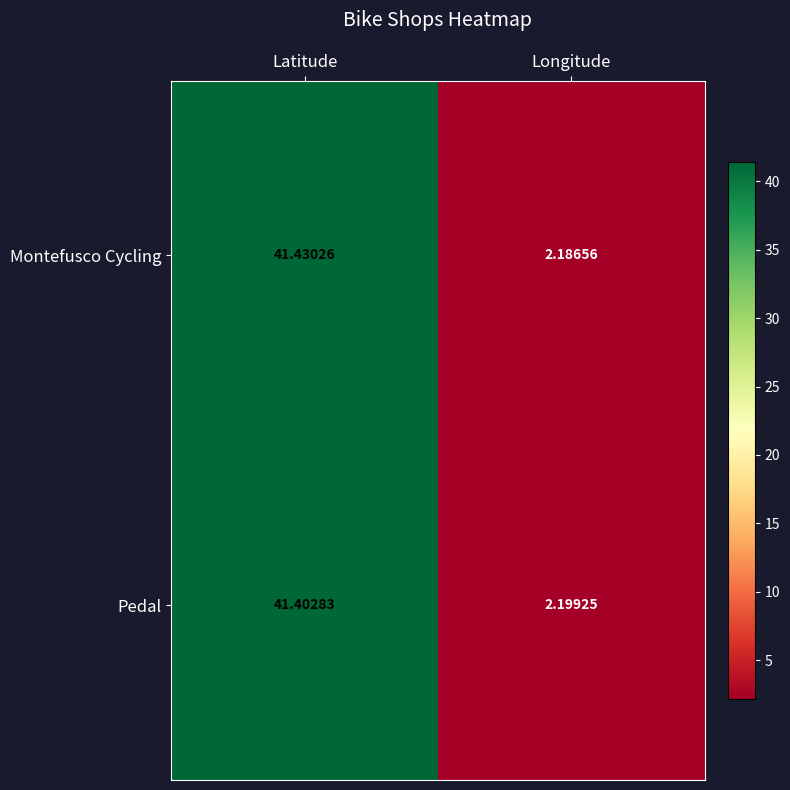

What is the total value across all series at Longitude?

4.4